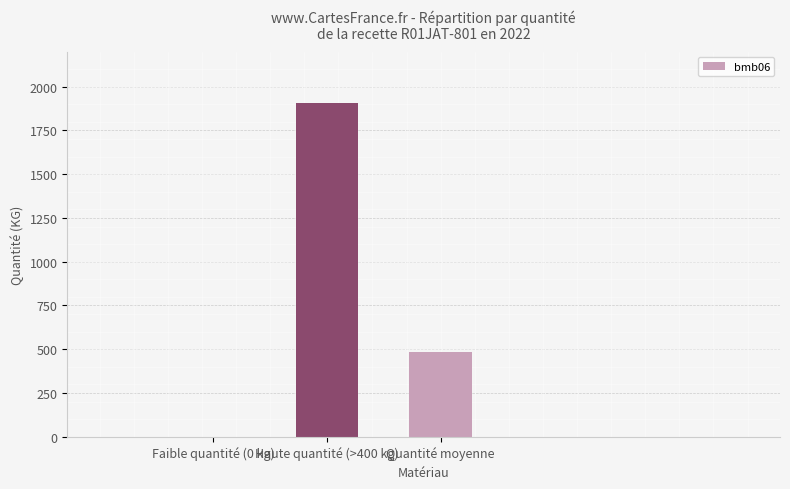

At which label is the value closest to 954?

Quantité moyenne